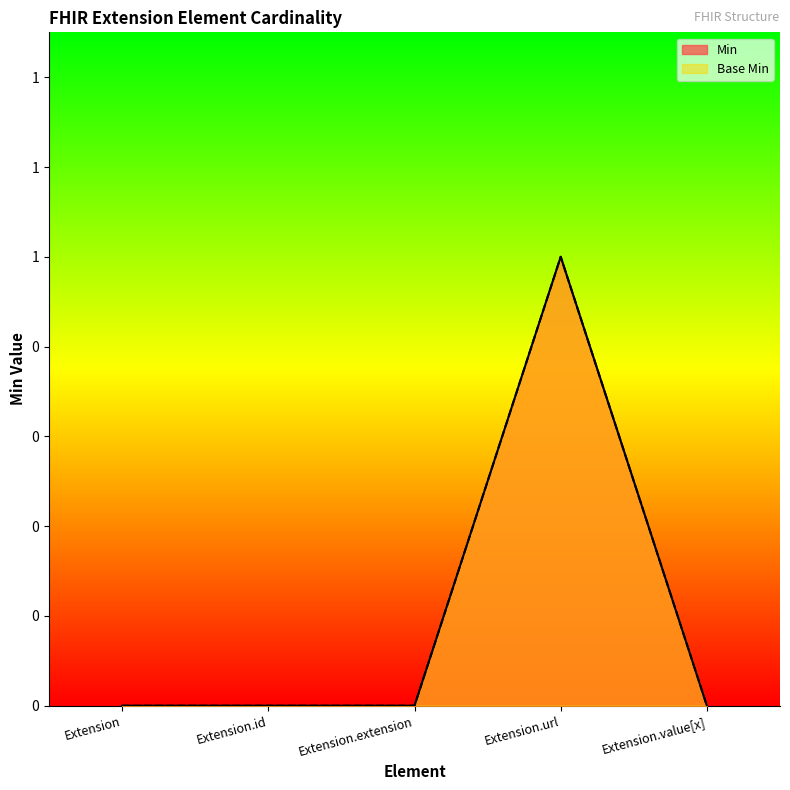

Which series has the largest total across all categories?

Min